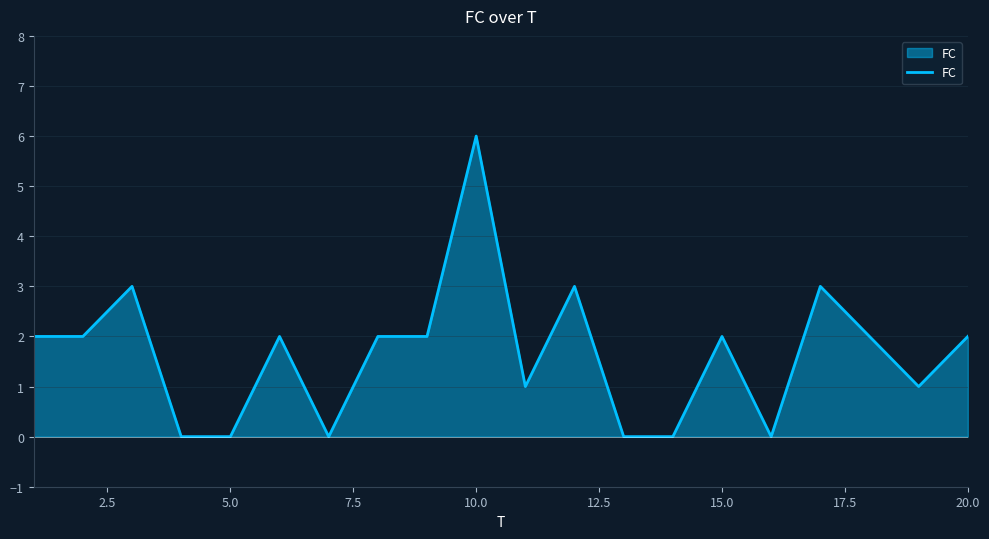

What is the difference between the maximum and minimum values?

6